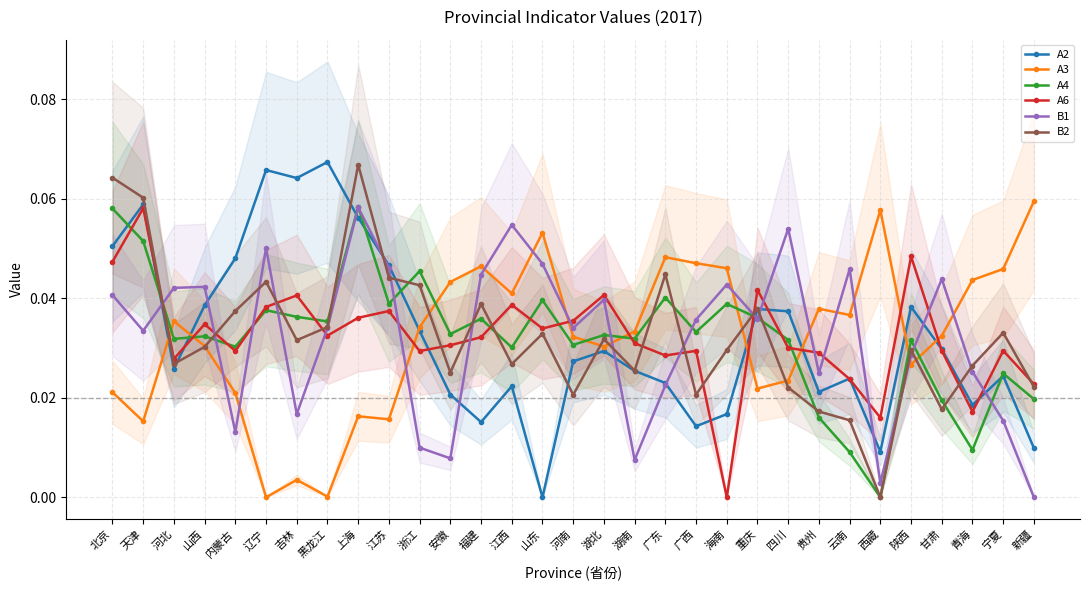

The A6 series shows 0.0 at 吉林. True or false?

False